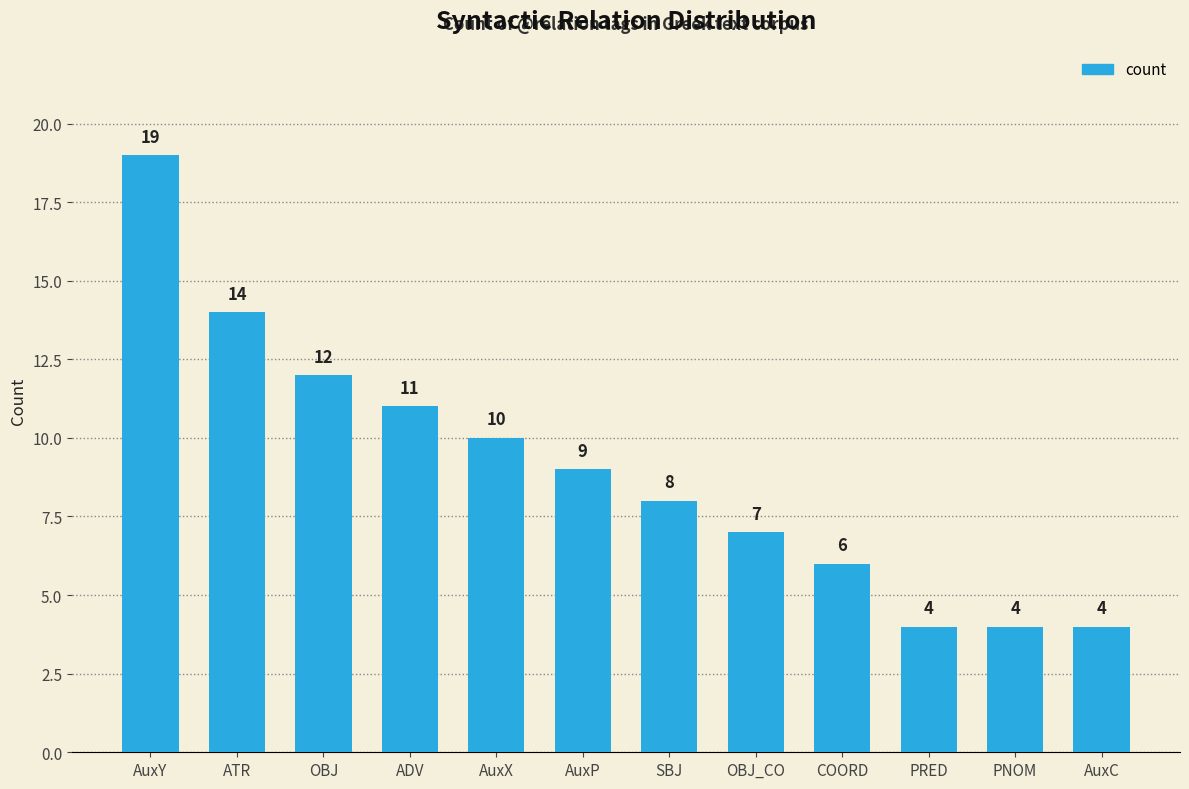

What is the ratio of the value at AuxY to the value at OBJ?

1.6